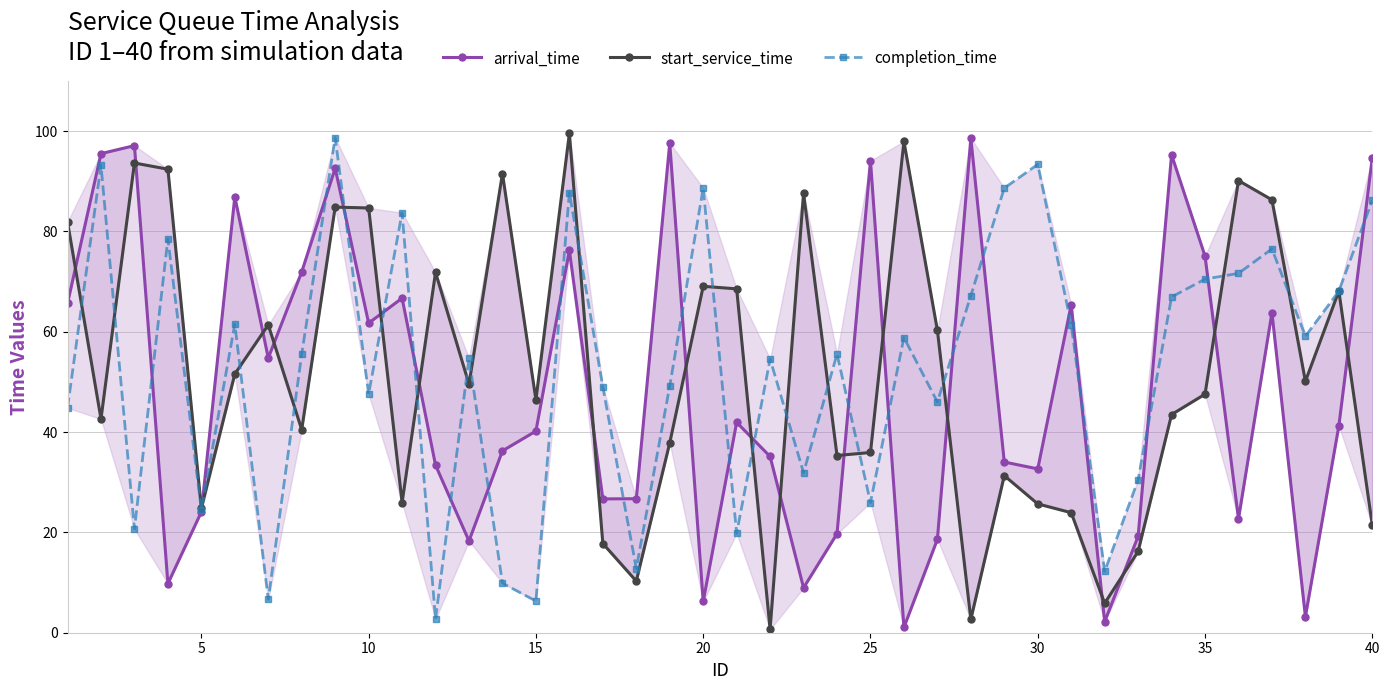

Rank the series by their maximum value, from highest to lowest.

start_service_time, completion_time, arrival_time